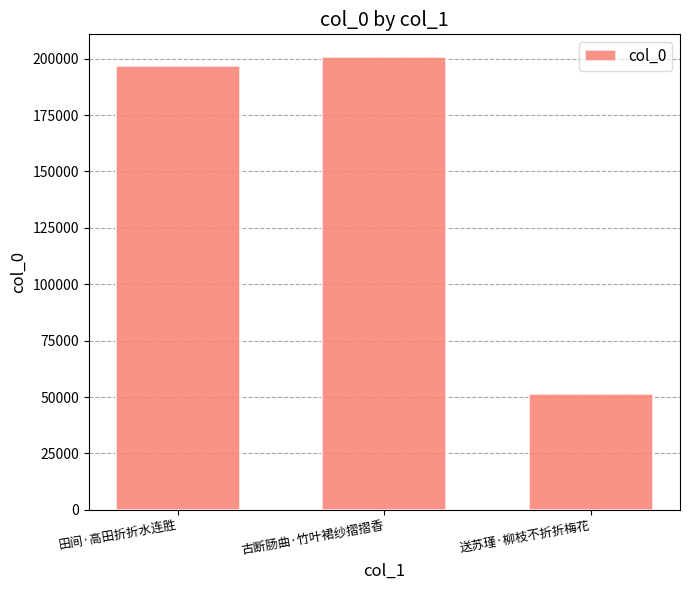

Reading left to right, what are all the values shown in this chart?

田间·高田折折水连胜=196795	古断肠曲·竹叶裙纱摺摺香=200734	送苏瑾·柳枝不折折梅花=51559